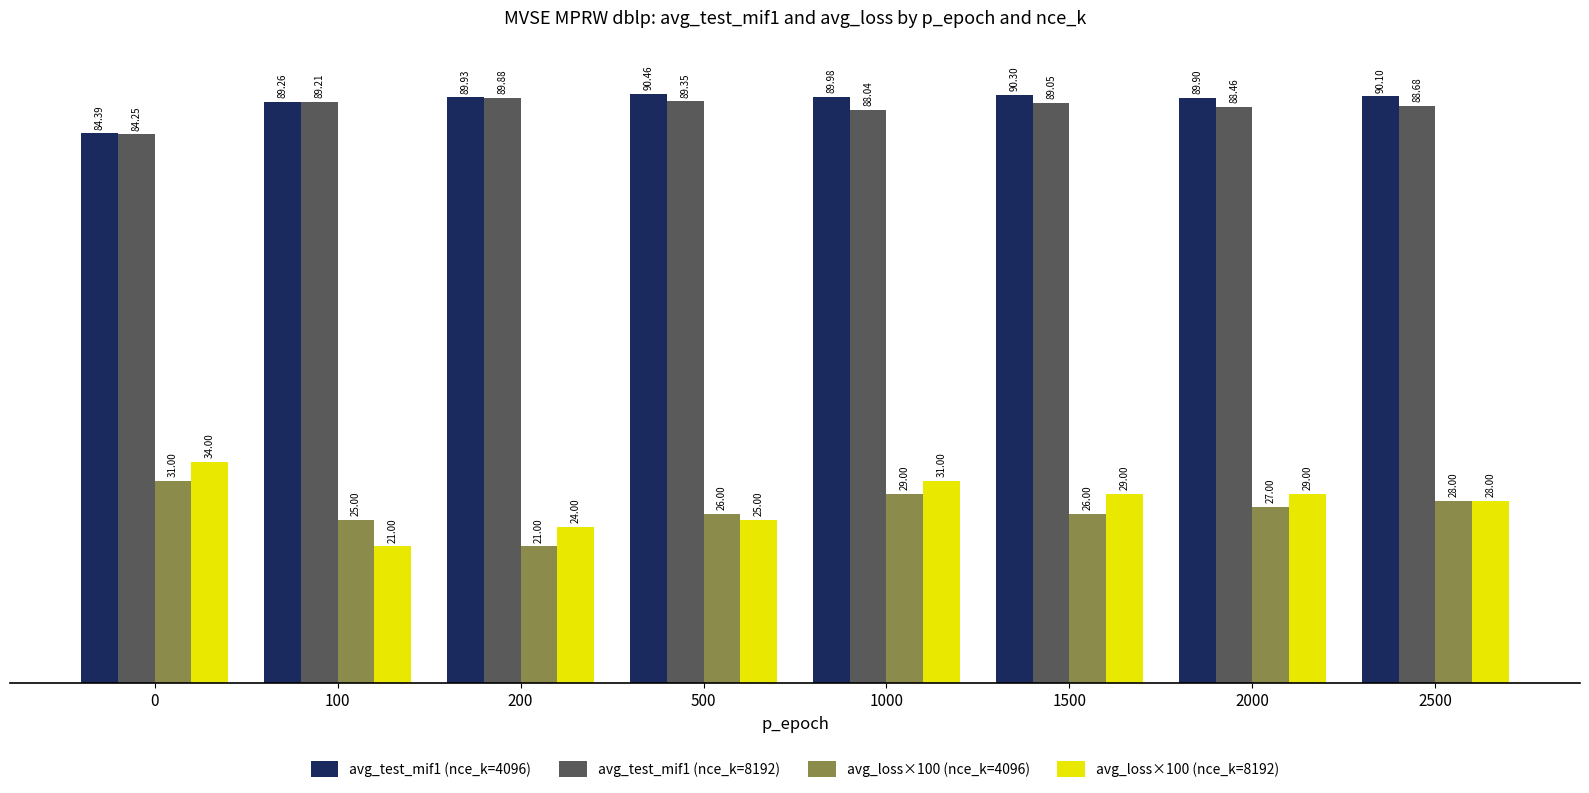

The value of avg_loss×100 (nce_k=4096) at 500 is 26.0. True or false?

True